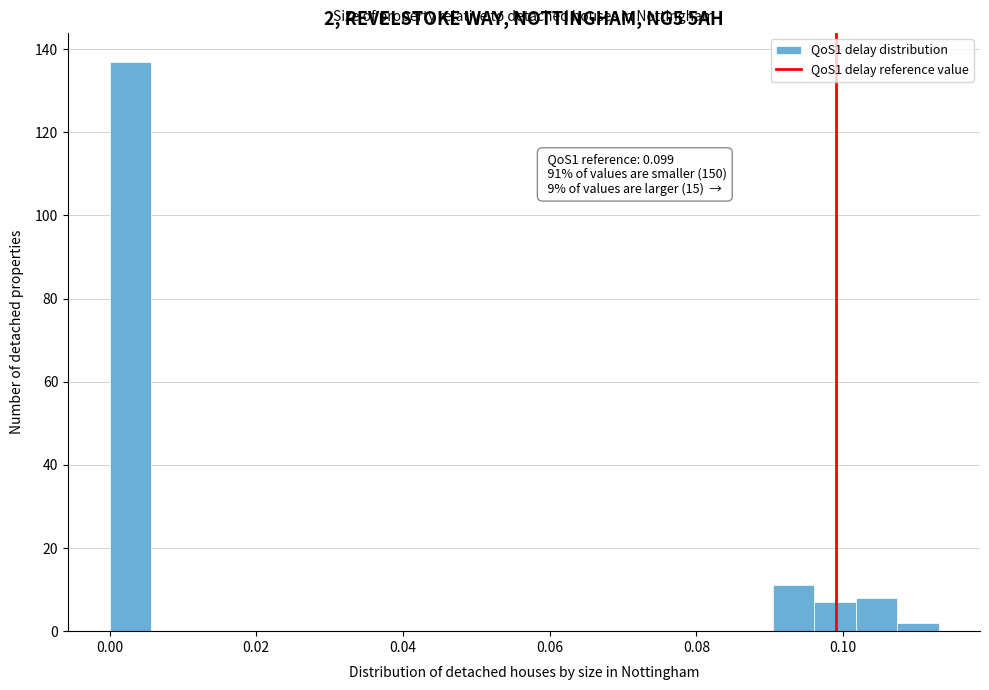

Around what value on the x-axis is the tallest bar? Give the approximate position of its centre, as read against the axis.

0.002